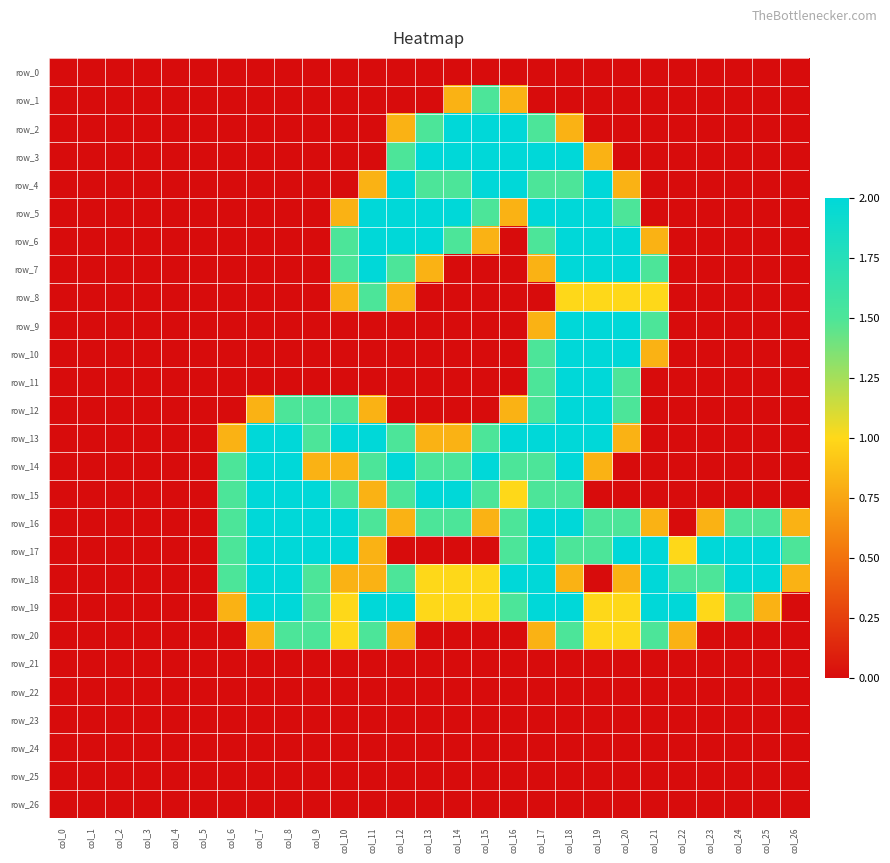

At which label does row_18 reach its minimum?

col_0